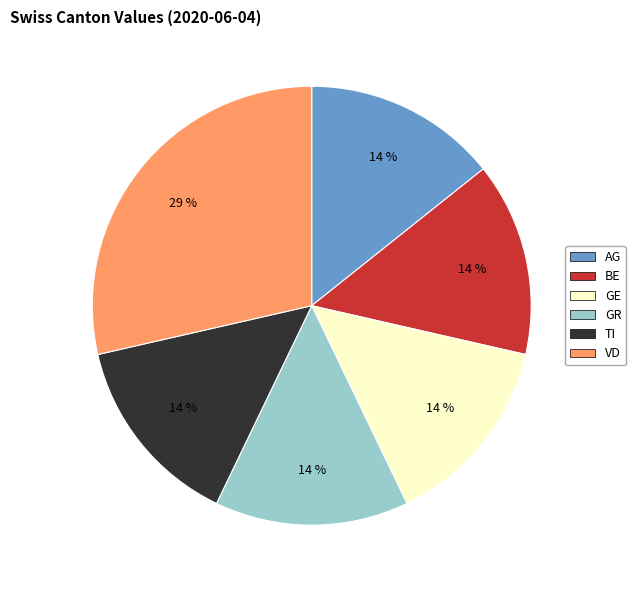

To the nearest percent, what is the average slice percentage?

17%